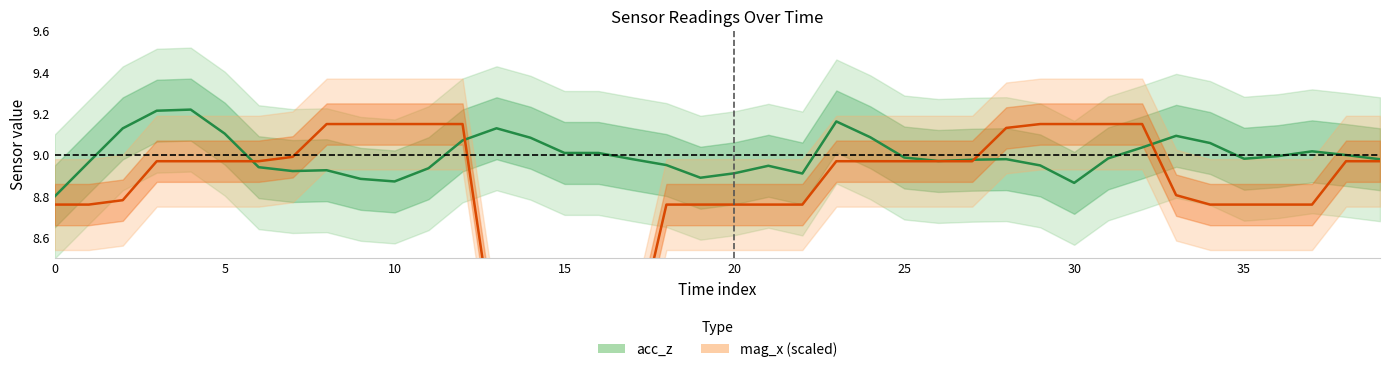

What is the label of the 22nd point from the right?

18